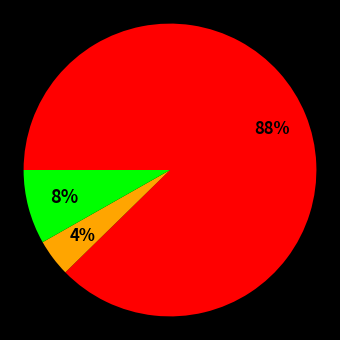

Is there a majority slice in this chart?

Yes